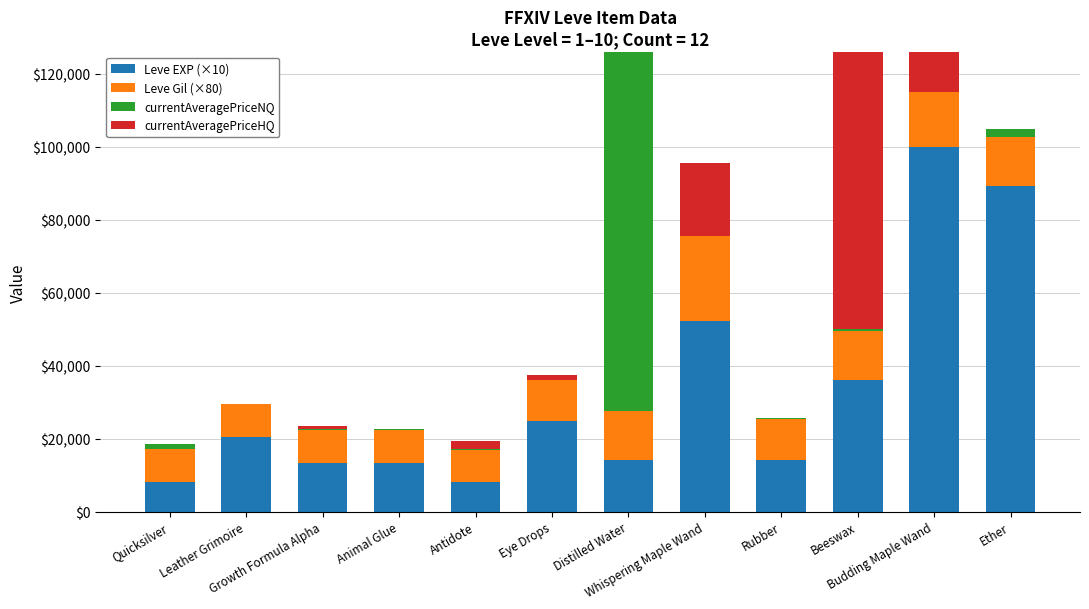

List the series in order of their peak value, lowest first.

Leve Gil (×80), Leve EXP (×10), currentAveragePriceNQ, currentAveragePriceHQ